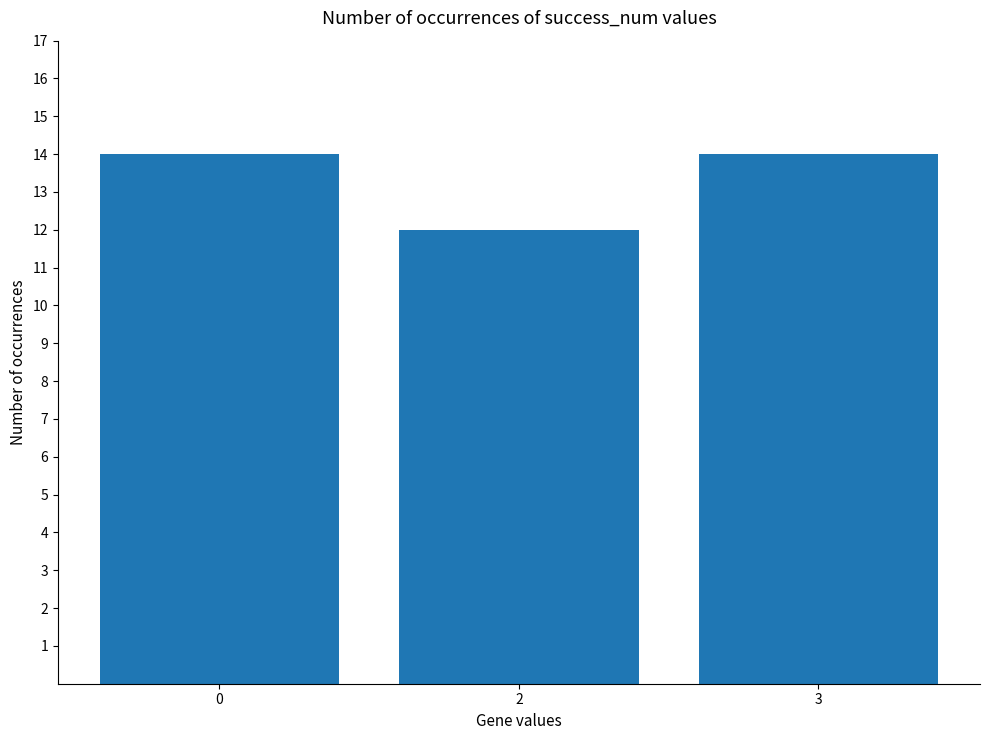

True or false: the data shows 12 at 2.

True